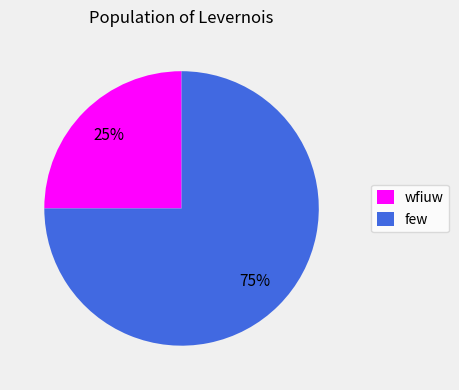

Is there any slice that represents more than half of the pie?

Yes